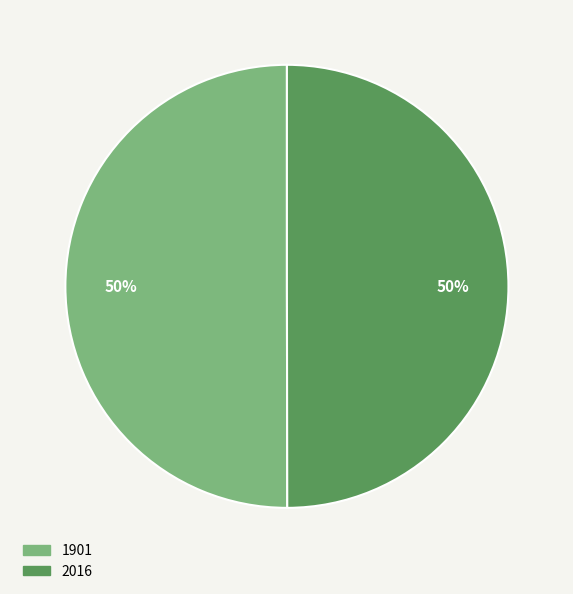

How many segments does this pie chart have?

2